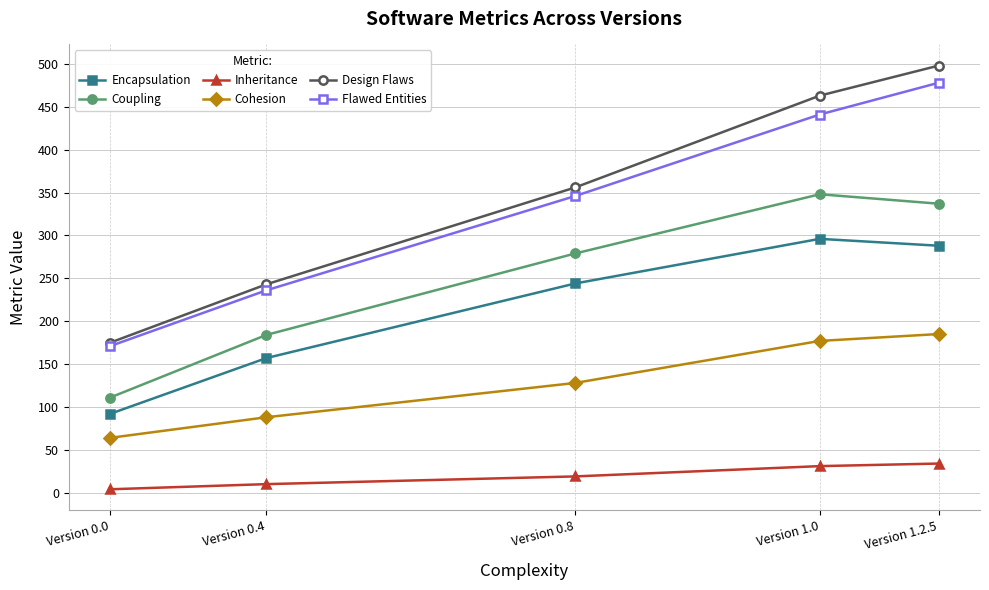

What is the lowest value of the Design Flaws series?

175